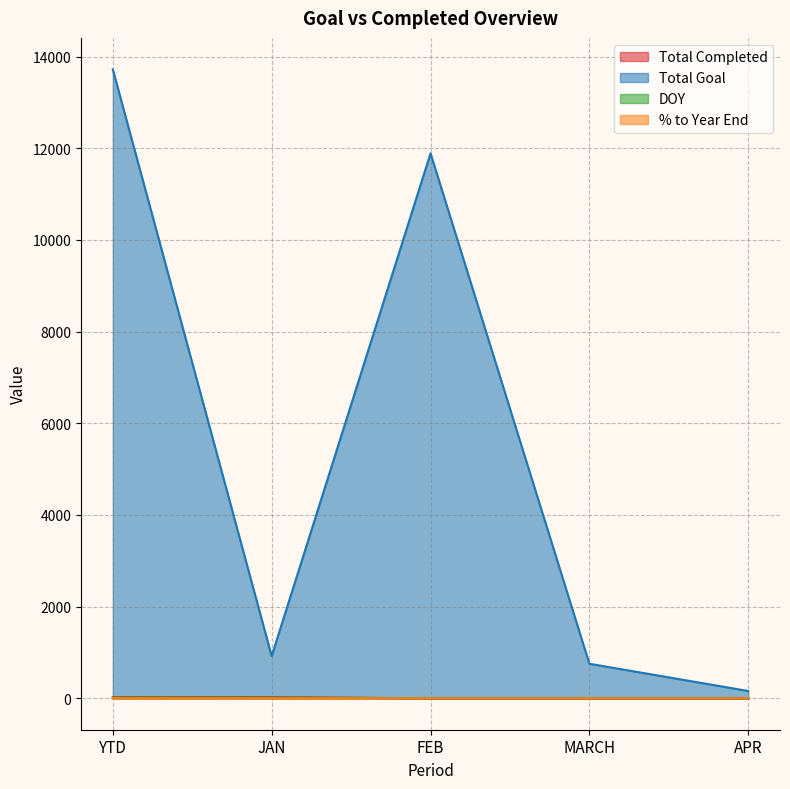

Reading left to right, list all the values displayed in this chart.

Total Completed: YTD=23.0	JAN=23.0	FEB=0.0	MARCH=0.0	APR=0.0
Total Goal: YTD=13721.0	JAN=921.0	FEB=11888.0	MARCH=753.0	APR=159.0
DOY: YTD=15.0	JAN=15.0	FEB=0.0	MARCH=0.0	APR=0.0
% to Year End: YTD=0.1	JAN=0.7	FEB=0.0	MARCH=0.0	APR=0.0